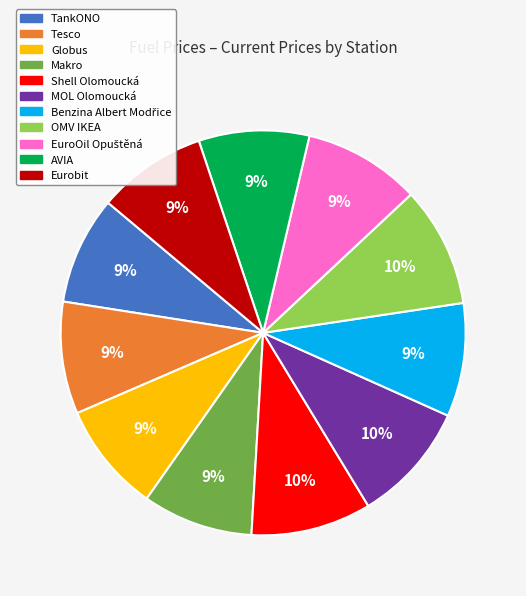

To the nearest percent, what is the difference between the largest and smallest slice percentages?

1%